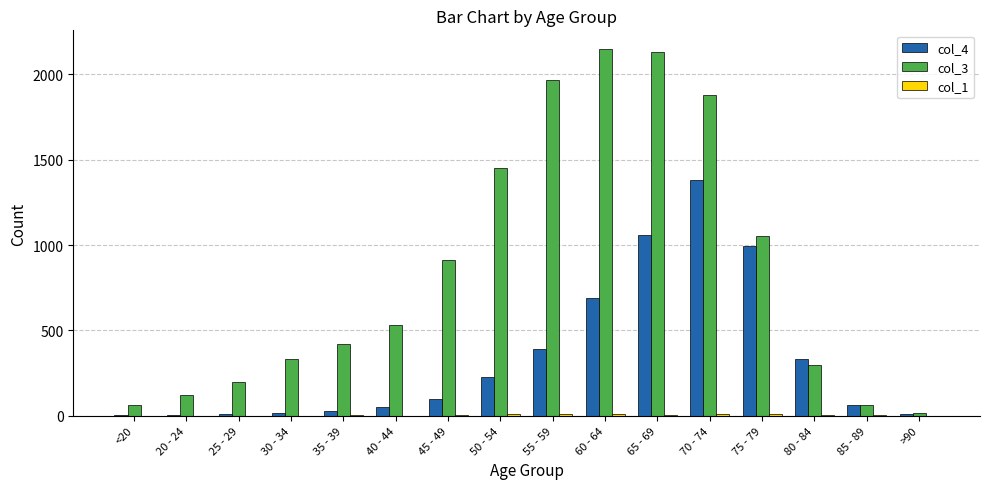

Which series has the largest range (max minus min)?

col_3